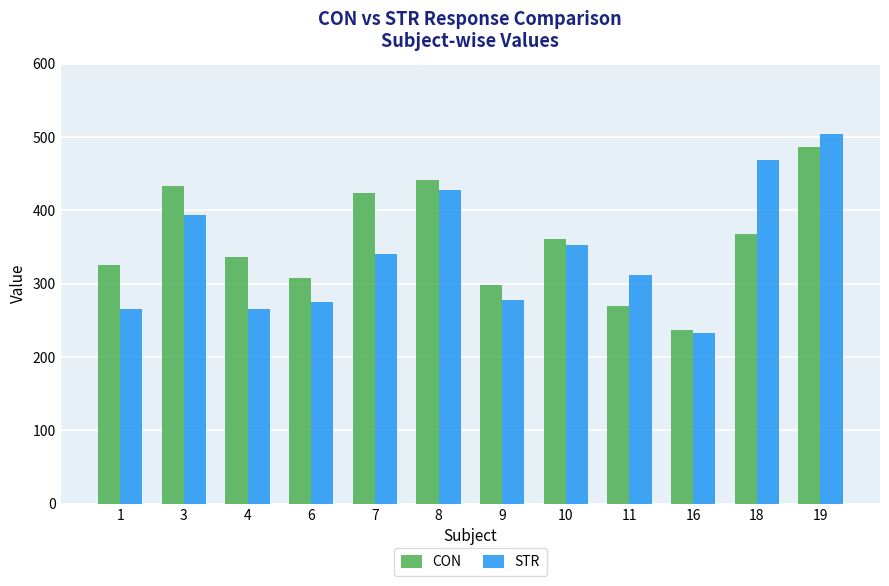

At how many categories does at least one series exceed 491?

1